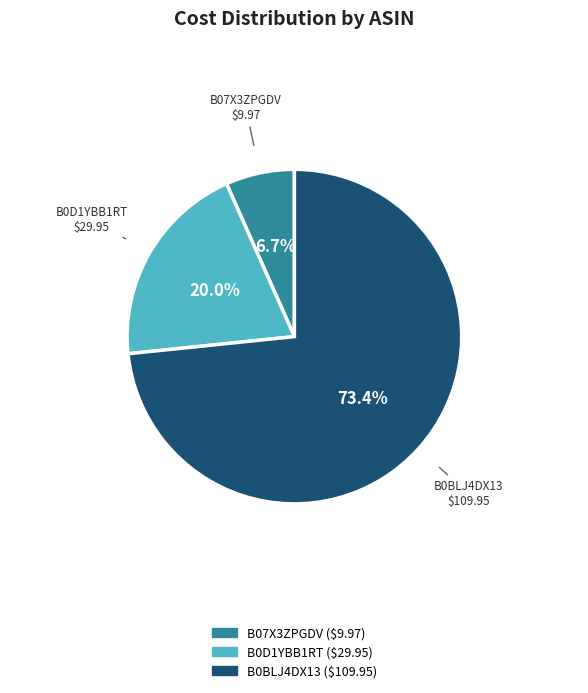

Which has a higher value, B07X3ZPGDV or B0BLJ4DX13?

B0BLJ4DX13